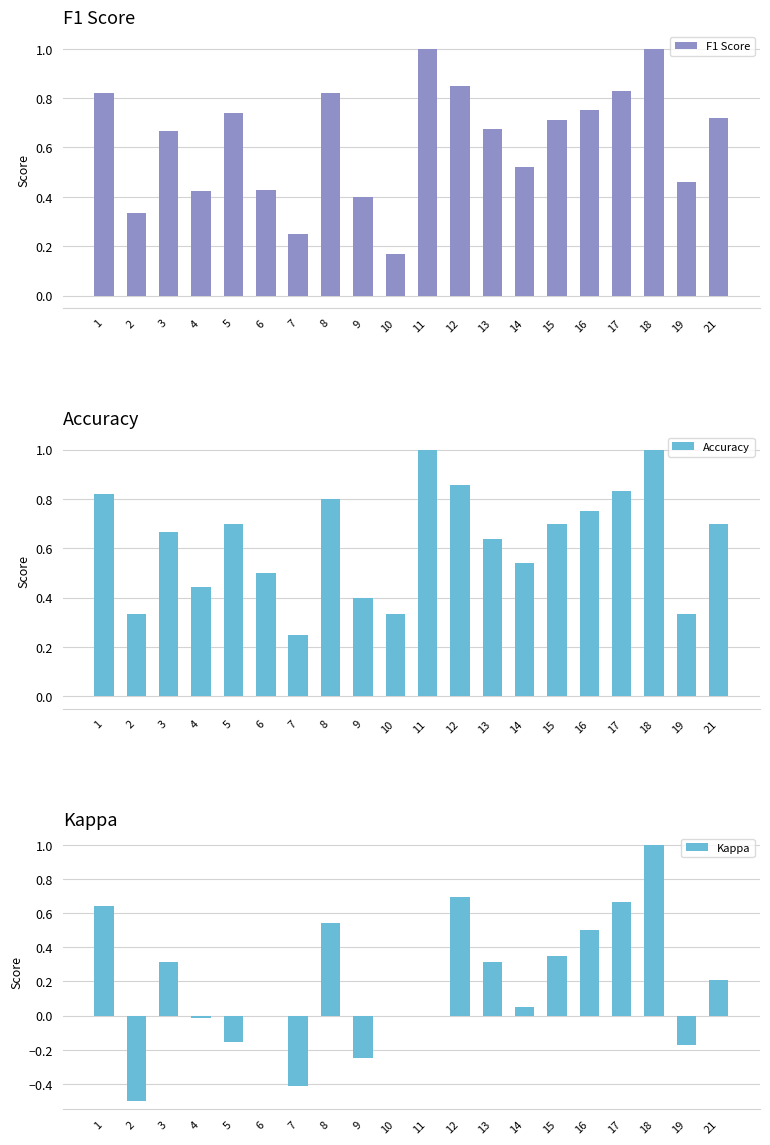

What is the value of the F1 Score bar at the 16th from the left?

0.8